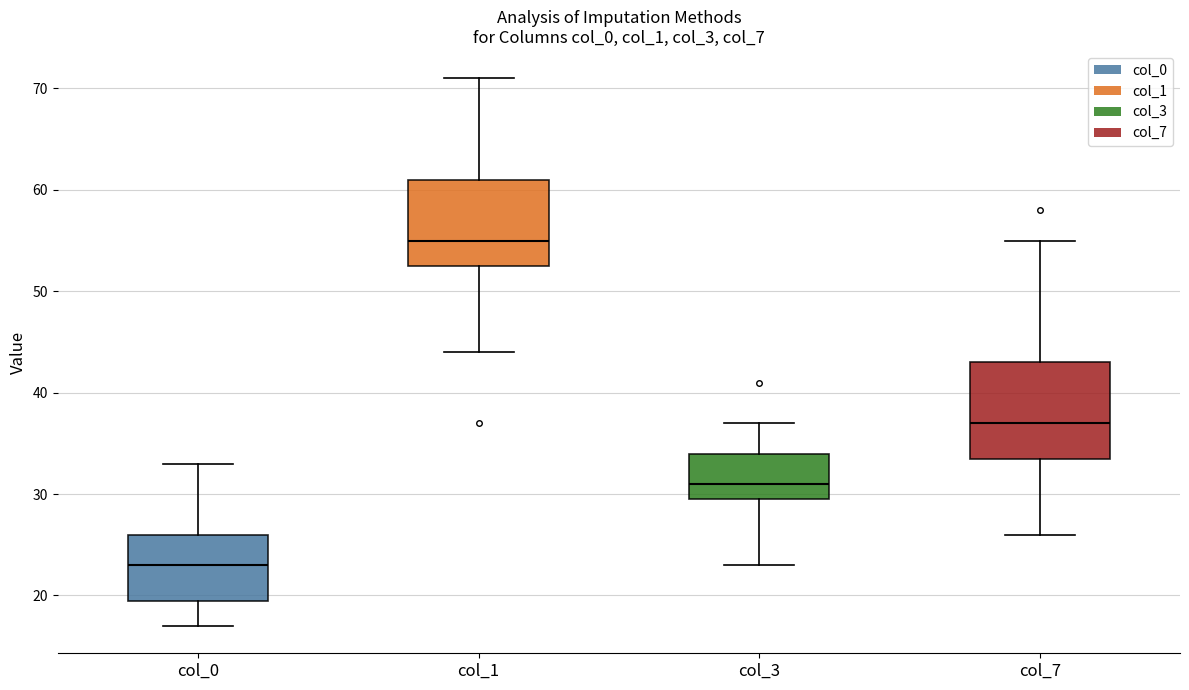

Reading left to right, transcribe this box plot: for each box, give where its median line is, the range the box spans, and where its two whiskers end, as read against the y-axis. The values are not printed on the chart, so give them approximately, as read against the axis.

col_0: median 23, box 20 to 26, whiskers 17 to 33
col_1: median 55, box 53 to 61, whiskers 44 to 71
col_3: median 31, box 30 to 34, whiskers 23 to 37
col_7: median 37, box 34 to 43, whiskers 26 to 55